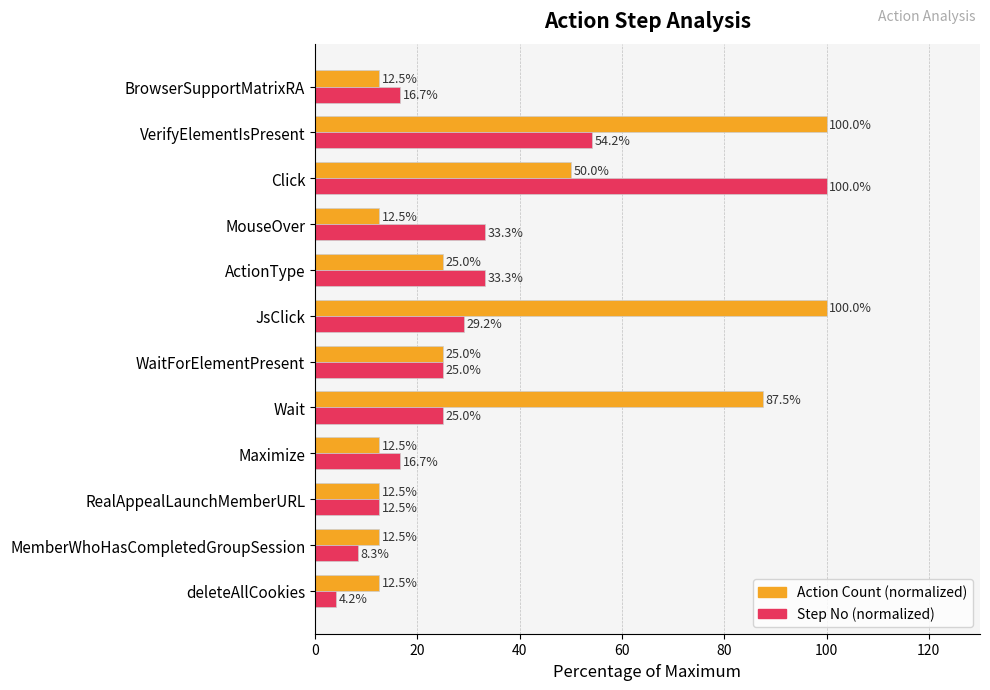

Which category has the lowest value across all series?

deleteAllCookies